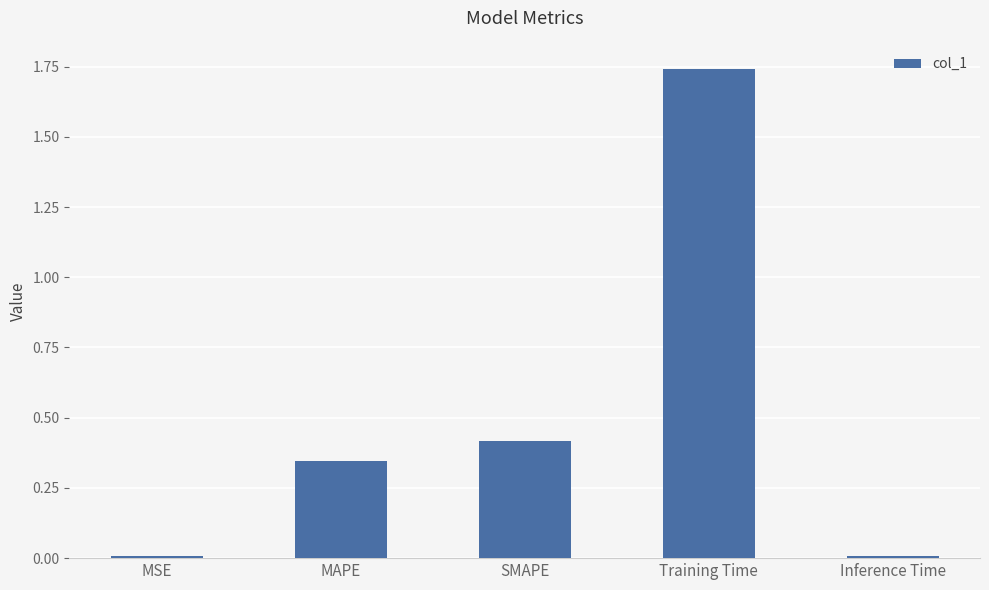

The value at SMAPE is 0.4. True or false?

True